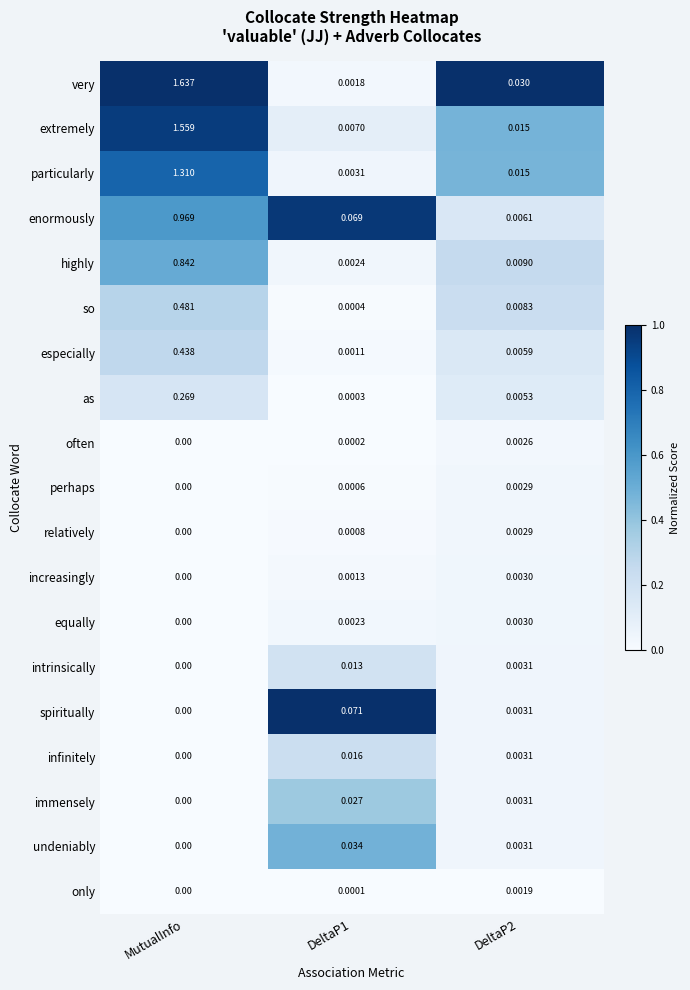

Which category has the highest value across all series?

MutualInfo